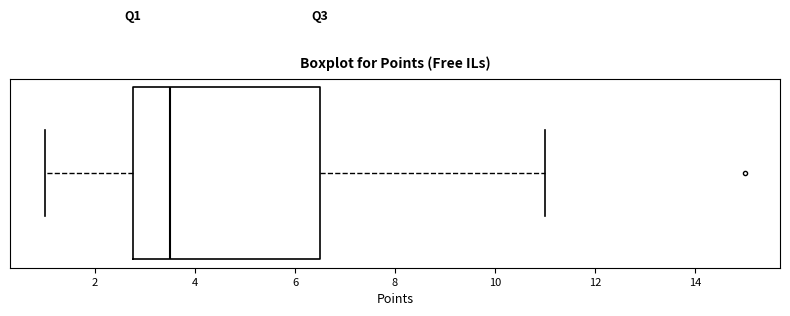

Read this box plot against the x-axis: the position of the median line, the range covered by the box, and the ends of both whiskers. The values are not printed on the chart, so give them approximately, as read against the axis.

median 3.6, box 2.8 to 6.6, whiskers 1.0 to 11.0